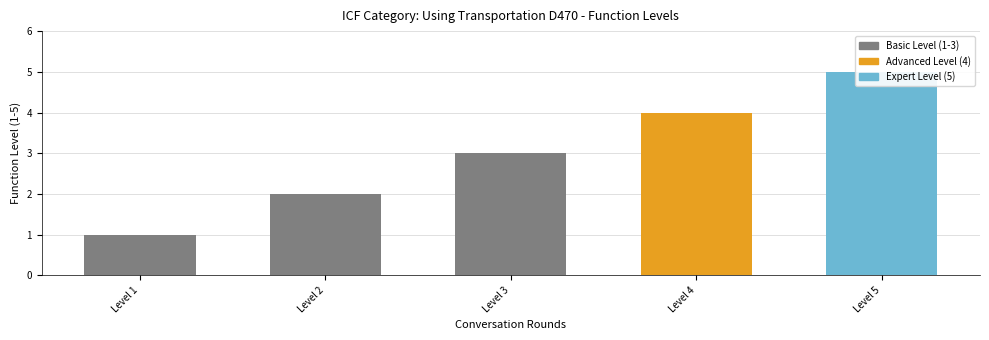

How many data points does each series have?

5